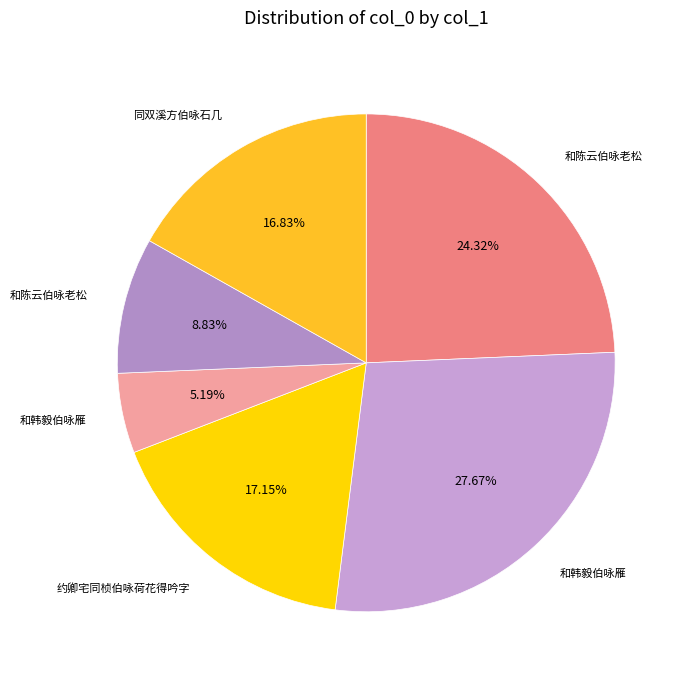

Count the number of slices in the pie.

6